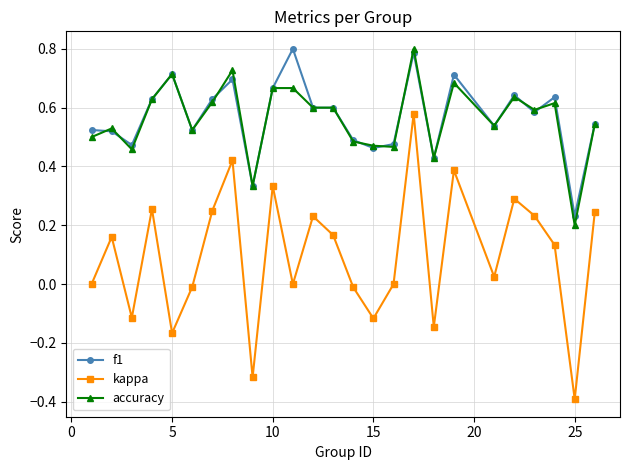

In kappa, how many points are higher than both neighbors (excluding endpoints)?

8